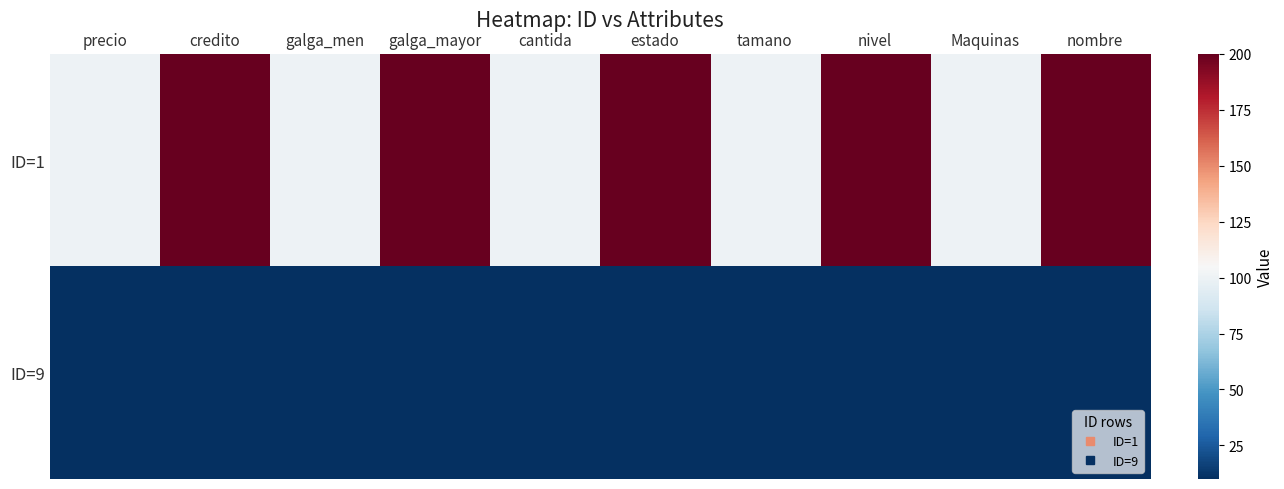

List the series in order of their overall mean, highest first.

ID=1, ID=9